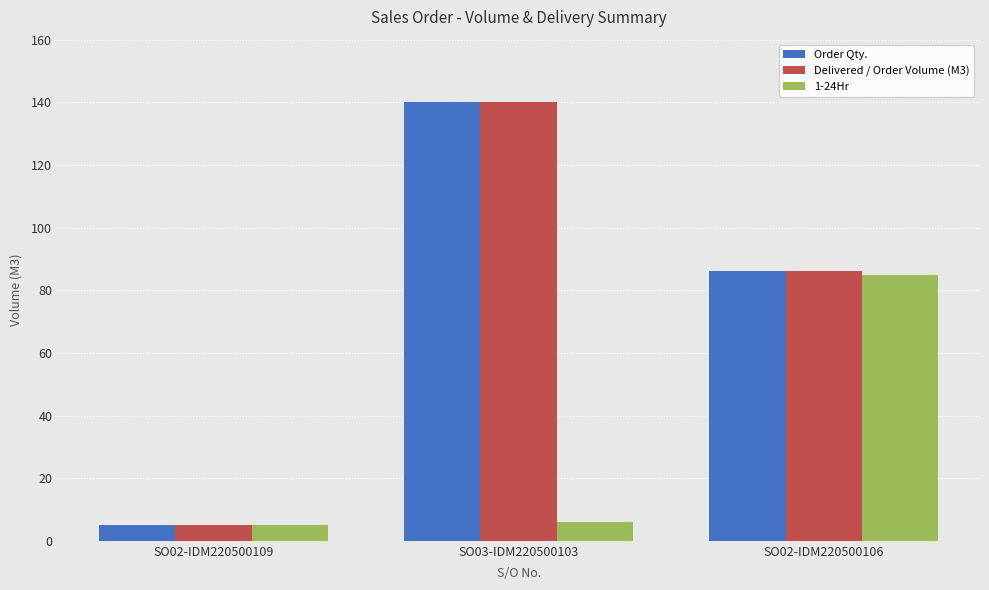

The value of Delivered / Order Volume (M3) at SO02-IDM220500106 is 86. True or false?

True